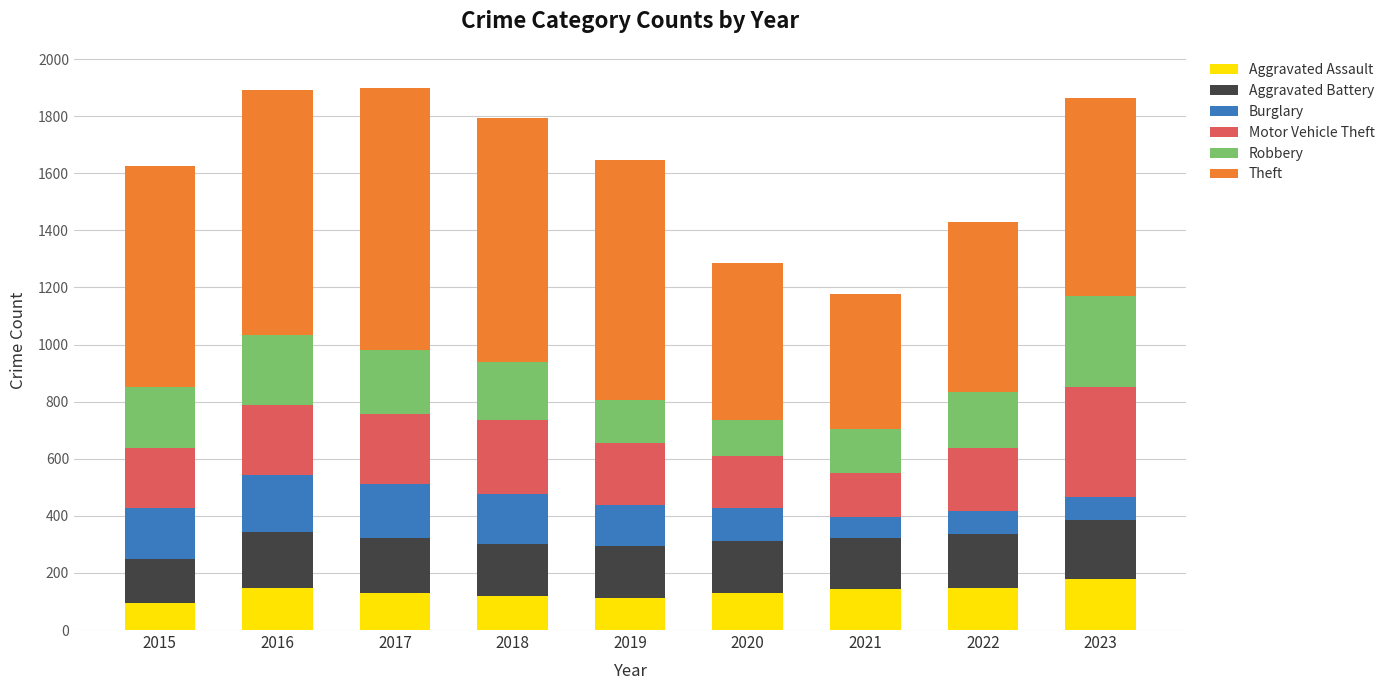

What is the total value across all series at 2015?

1624